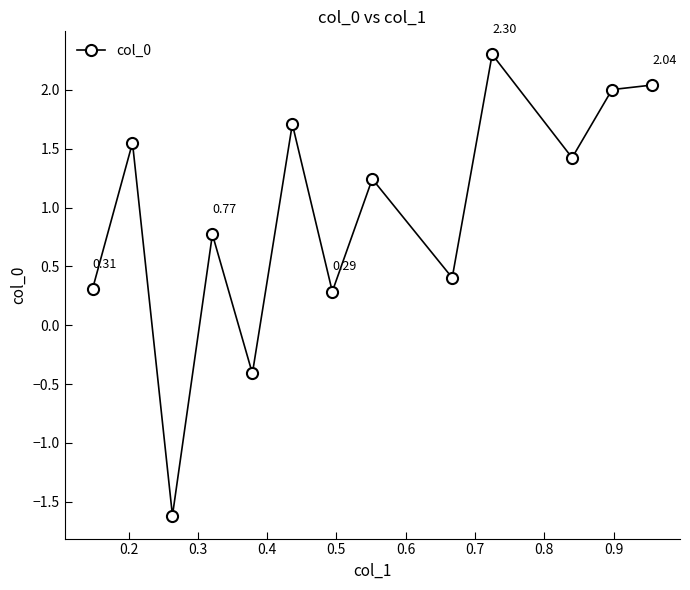

How many values exceed 1?

7